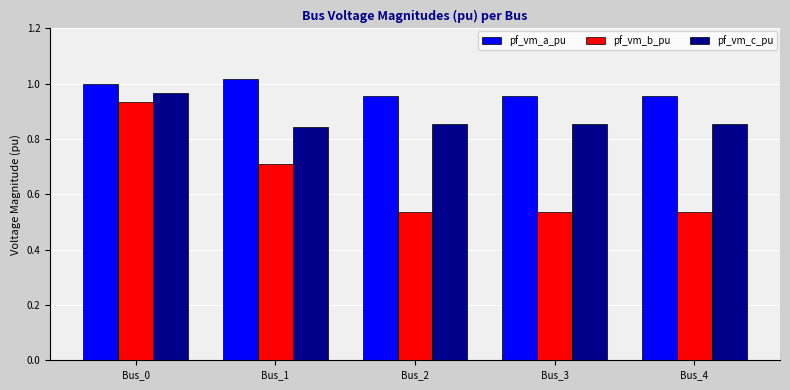

Which series has the widest spread of values?

pf_vm_b_pu